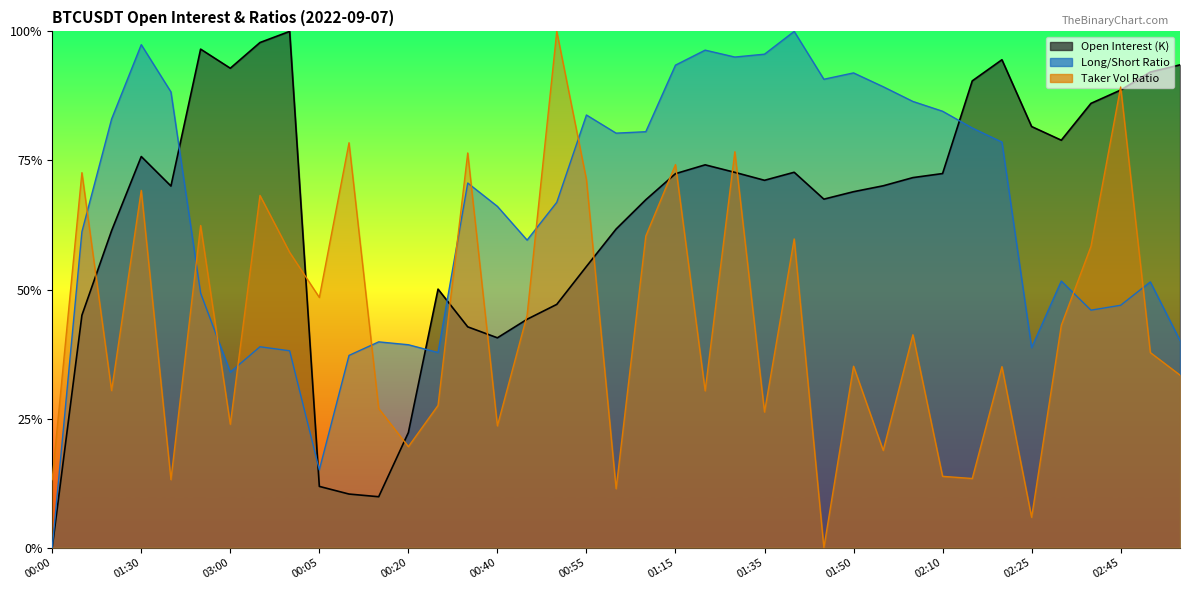

At 02:50, list the series in order from smallest to largest.

Taker Vol Ratio, Long/Short Ratio, Open Interest (K)